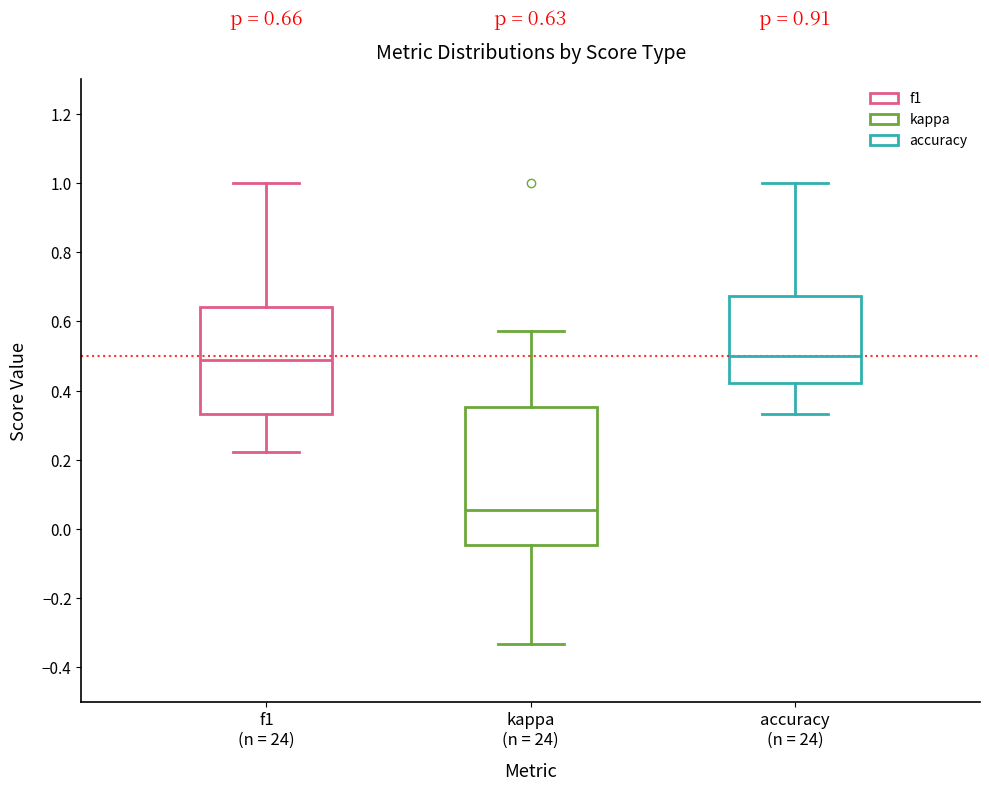

Comparing the boxes themselves (not the whiskers), which one is the tallest?

kappa (n = 24)